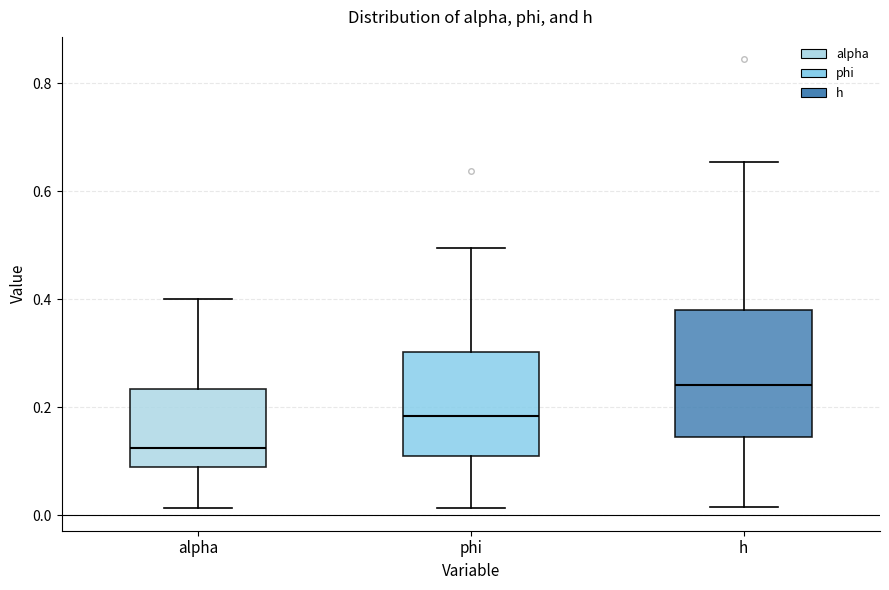

Reading left to right, read every box against the y-axis: the position of its median line, the range the box covers, and the ends of its whiskers. The values are not printed on the chart, so give them approximately, as read against the axis.

alpha: median 0.12, box 0.08 to 0.24, whiskers 0.02 to 0.40
phi: median 0.18, box 0.12 to 0.30, whiskers 0.02 to 0.50
h: median 0.24, box 0.14 to 0.38, whiskers 0.02 to 0.66